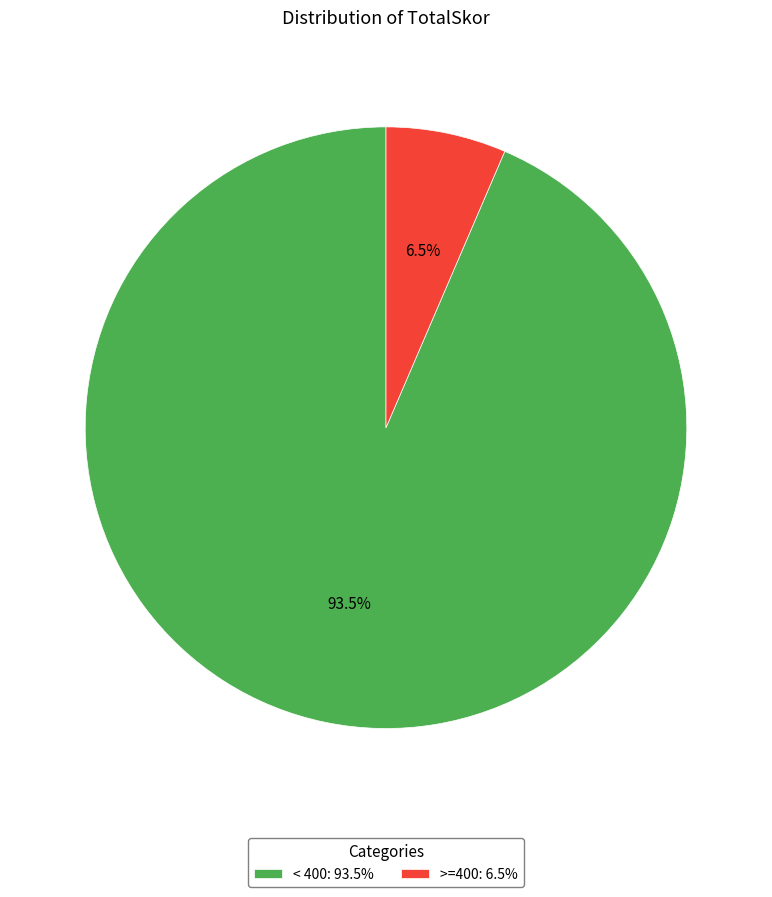

What is the majority slice?

< 400